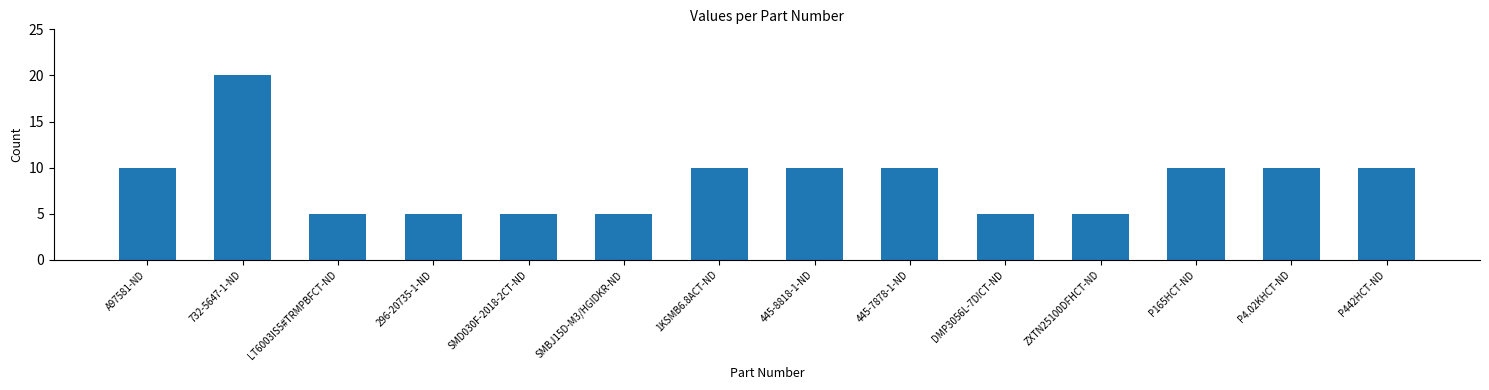

The chart shows a value of 14 at P442HCT-ND. True or false?

False